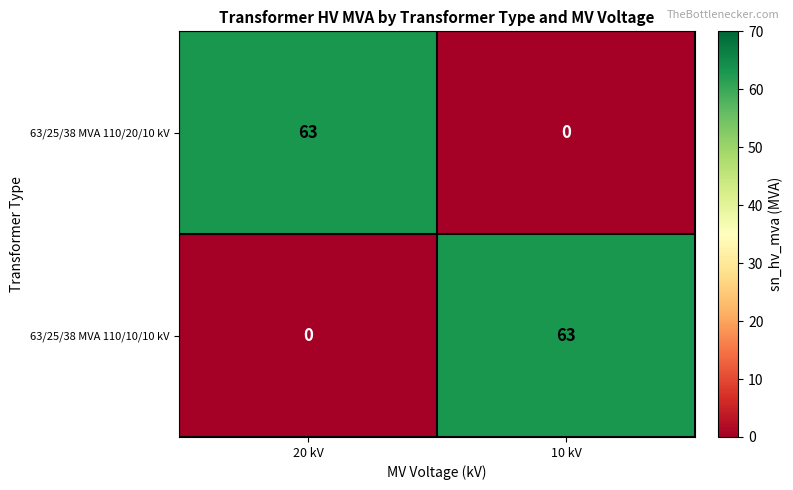

Reading left to right, what are all the values shown in this chart?

63/25/38 MVA 110/20/10 kV: 20 kV=63	10 kV=0
63/25/38 MVA 110/10/10 kV: 20 kV=0	10 kV=63